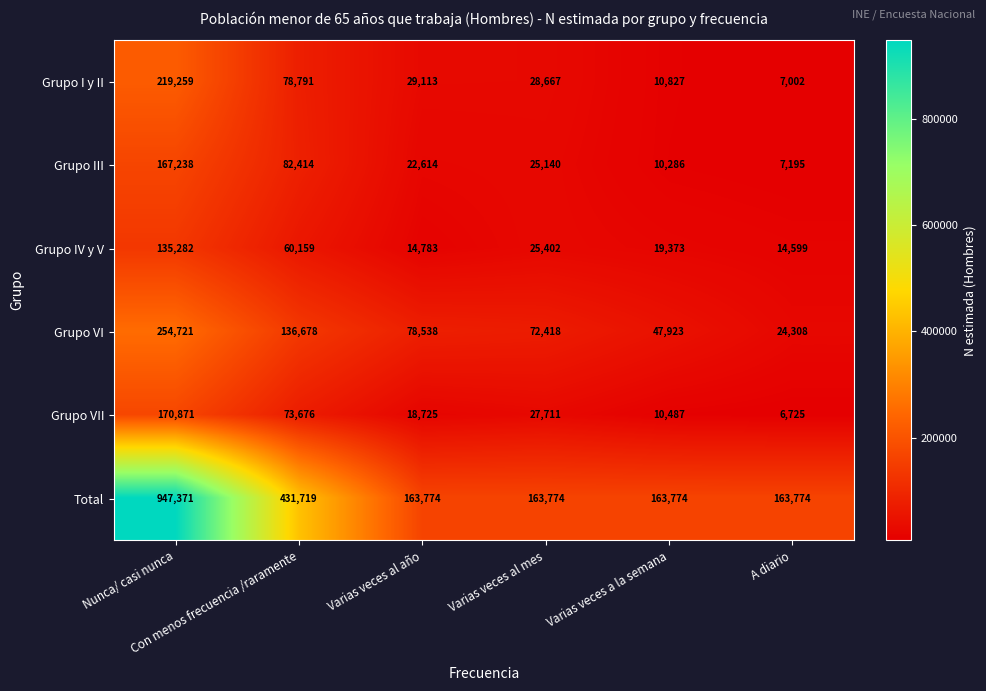

Rank the series by their maximum value, from lowest to highest.

Grupo IV y V, Grupo III, Grupo VII, Grupo I y II, Grupo VI, Total